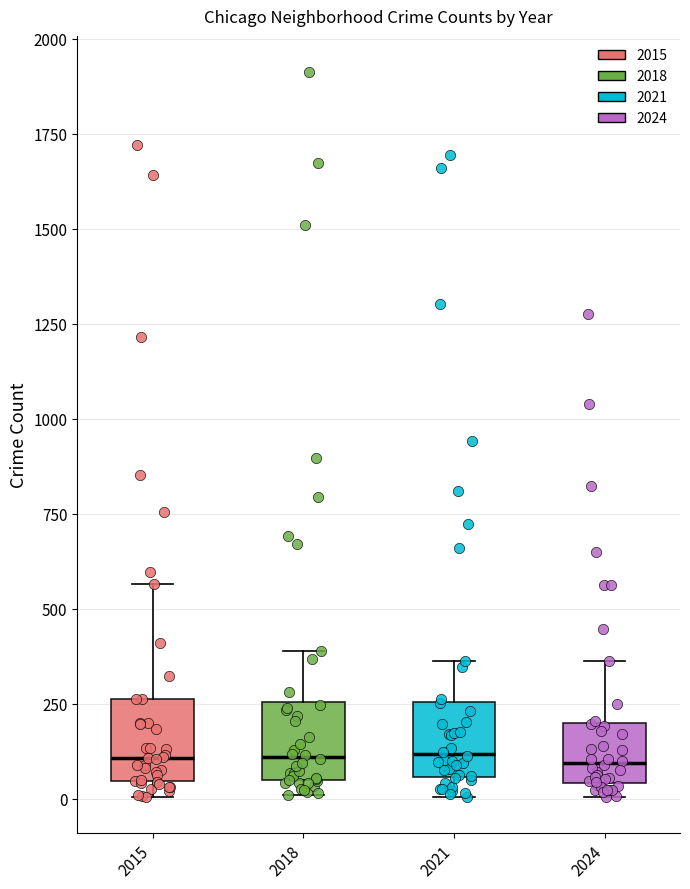

Where does the upper whisker of the box at x = 2024 end on the y-axis? The values are not printed on the chart, so give them approximately, as read against the axis.

350